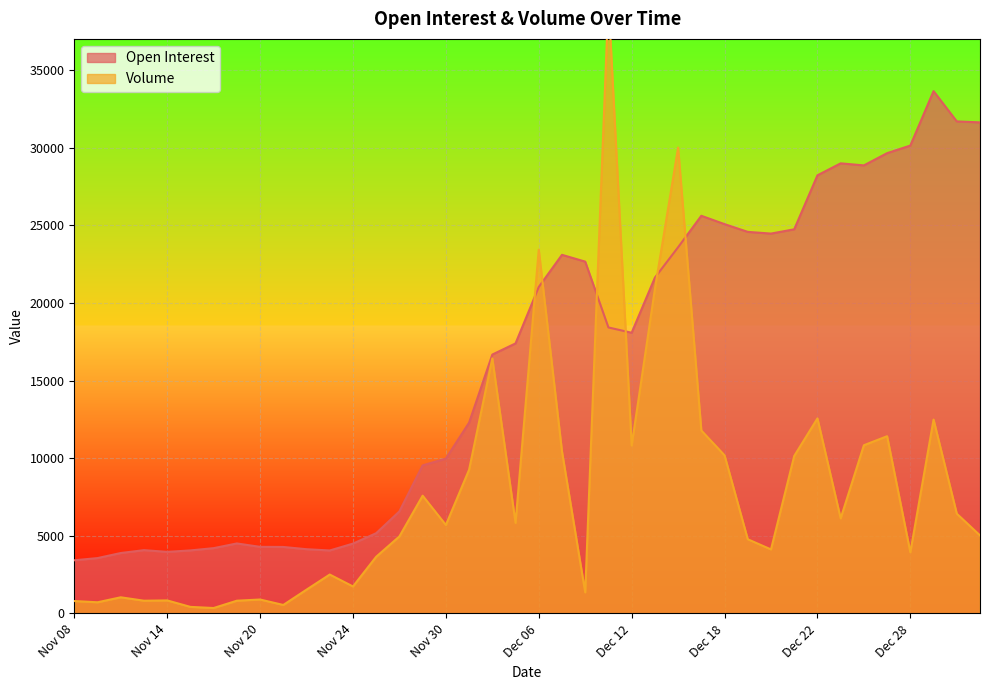

What is the label of the 31st point from the left?

Dec 20